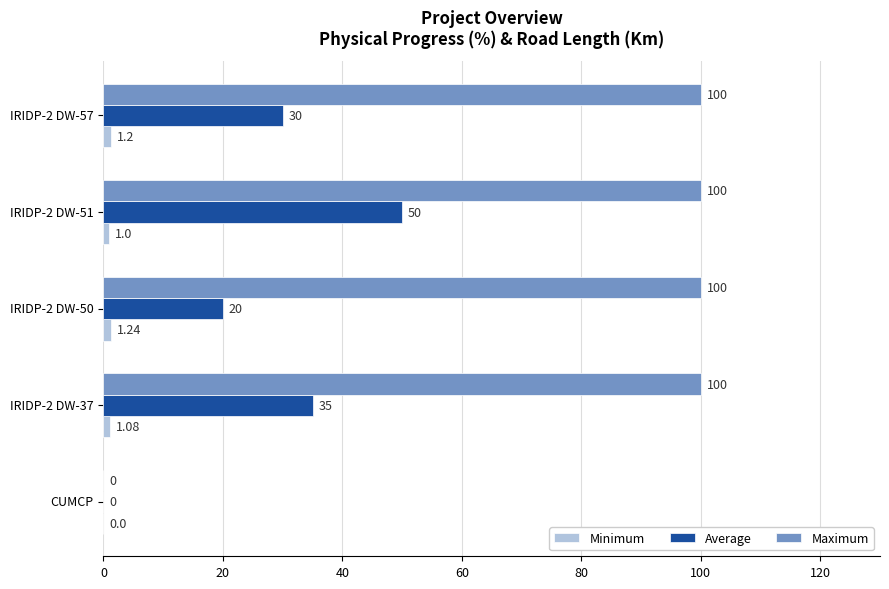

What is the total value across all series at IRIDP-2 DW-51?

151.0